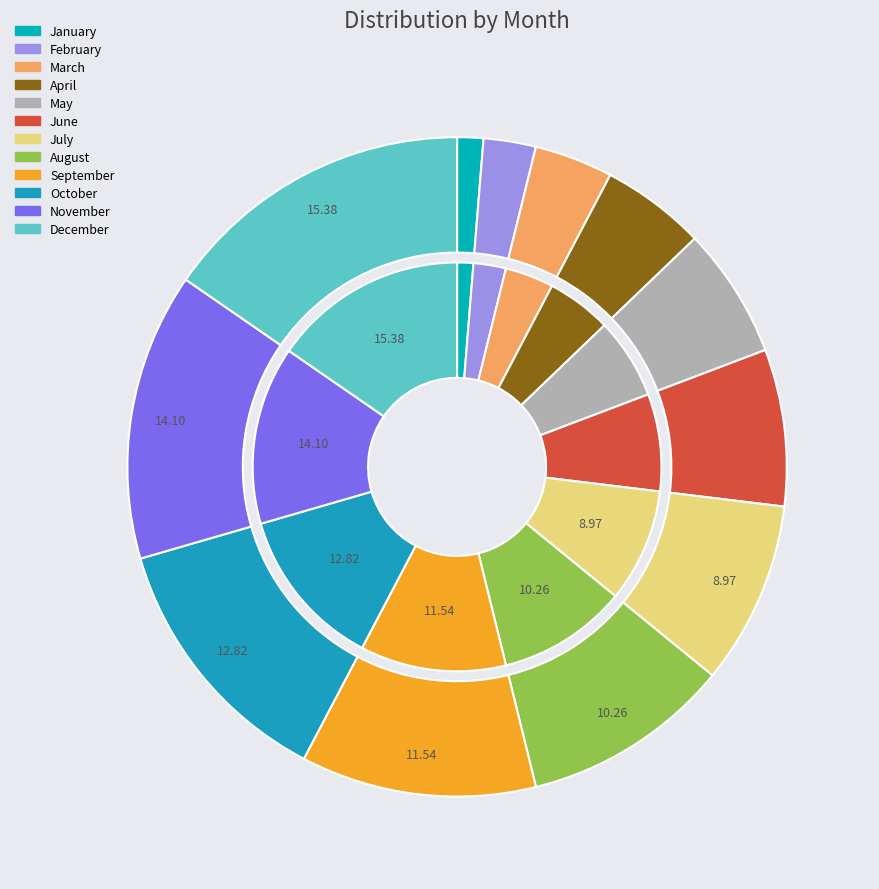

Which slice is the smallest?

January